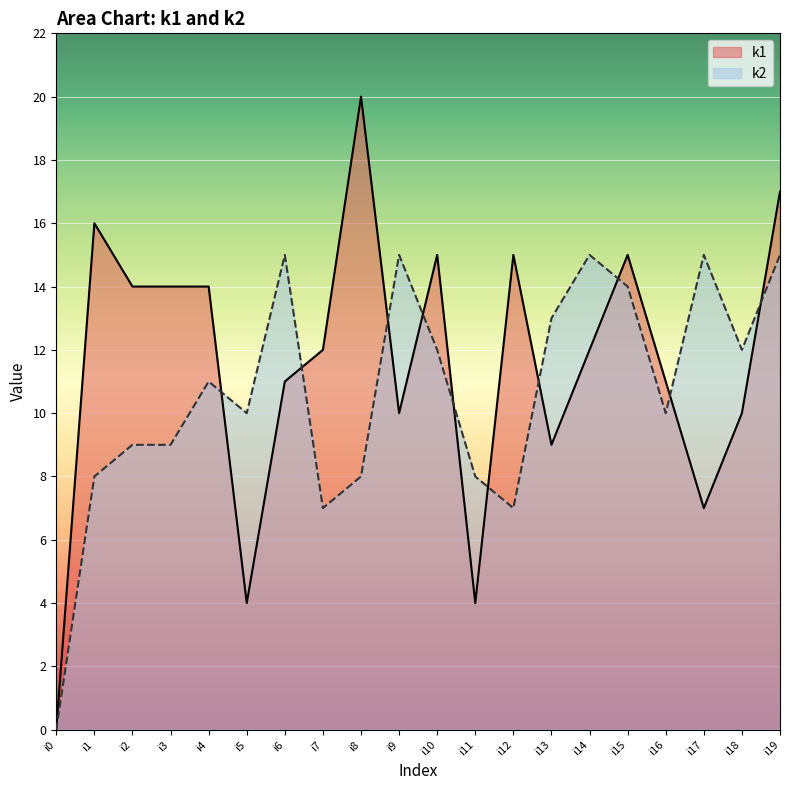

Between which two adjacent categories do k2 and k1 first intersect?

i4 and i5